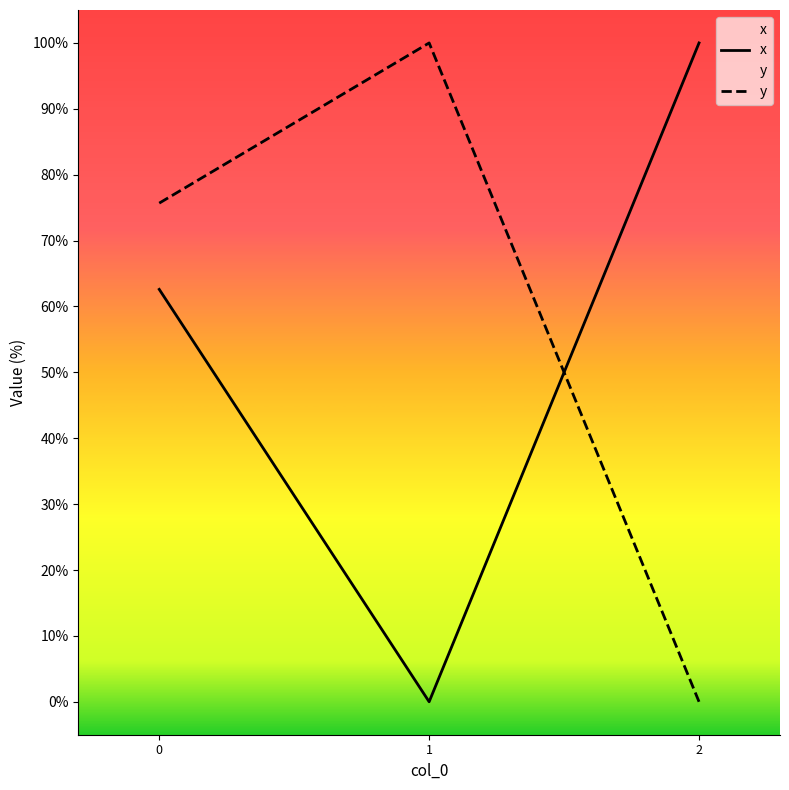

Is it true that y equals 0.0 at 2?

True